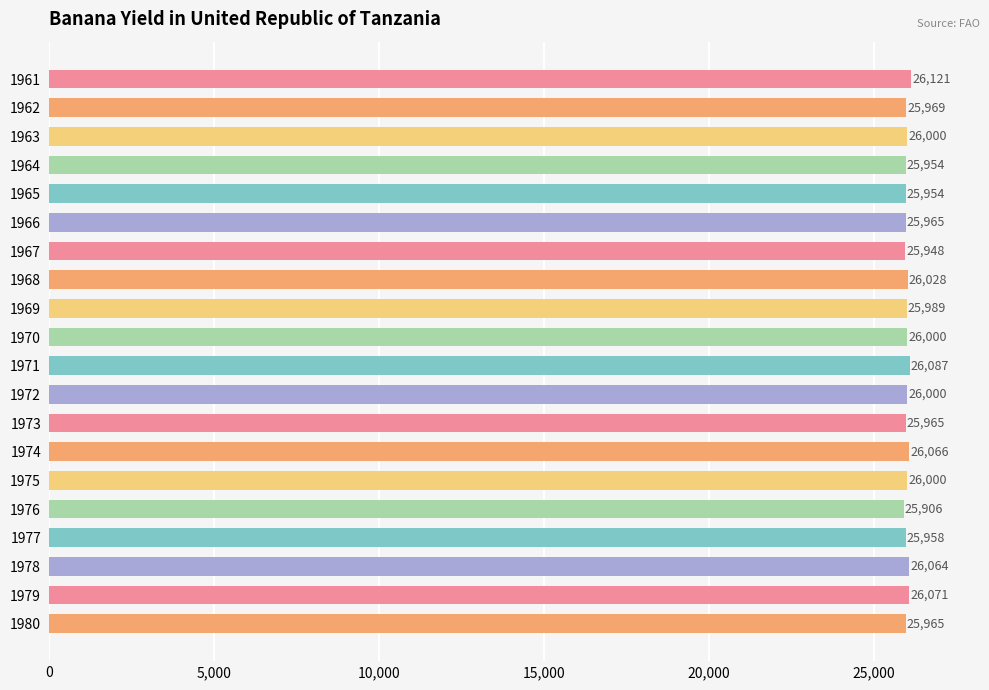

The chart shows a value of 7907 at 1963. True or false?

False